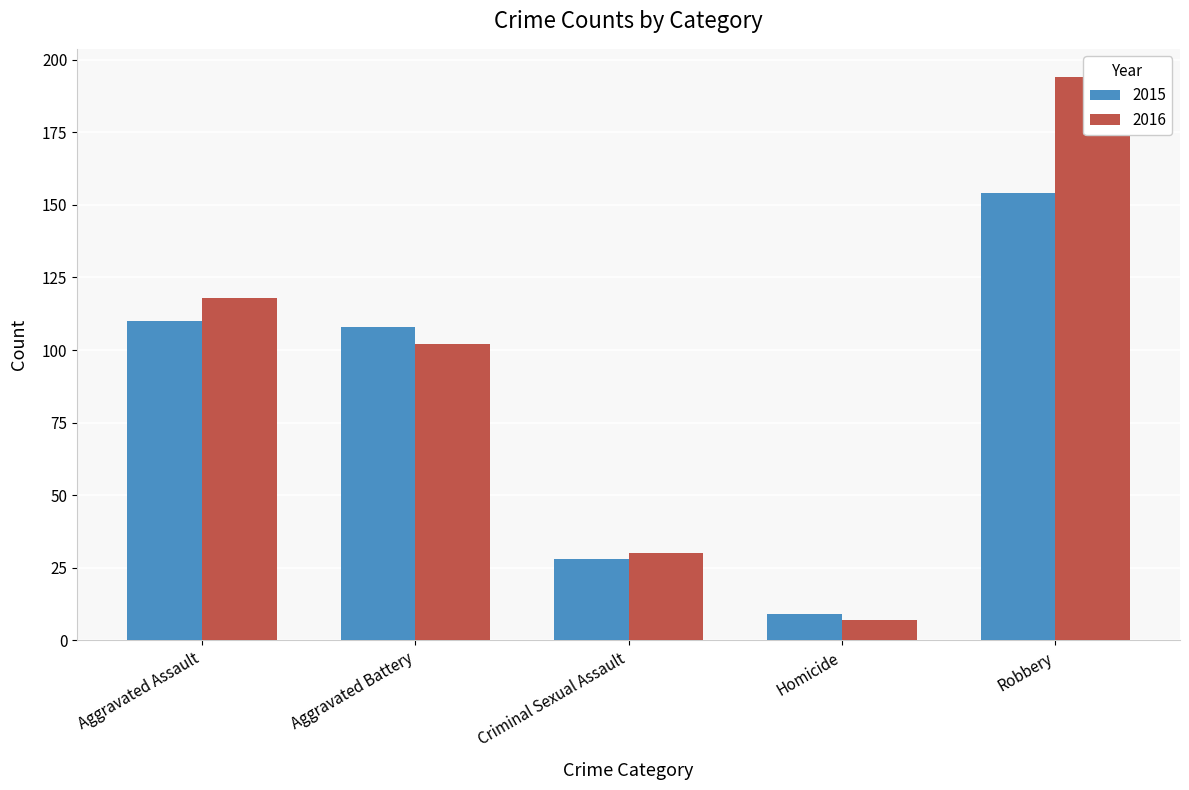

Reading left to right, extract all data points from this chart.

2015: Aggravated Assault=110	Aggravated Battery=108	Criminal Sexual Assault=28	Homicide=9	Robbery=154
2016: Aggravated Assault=118	Aggravated Battery=102	Criminal Sexual Assault=30	Homicide=7	Robbery=194